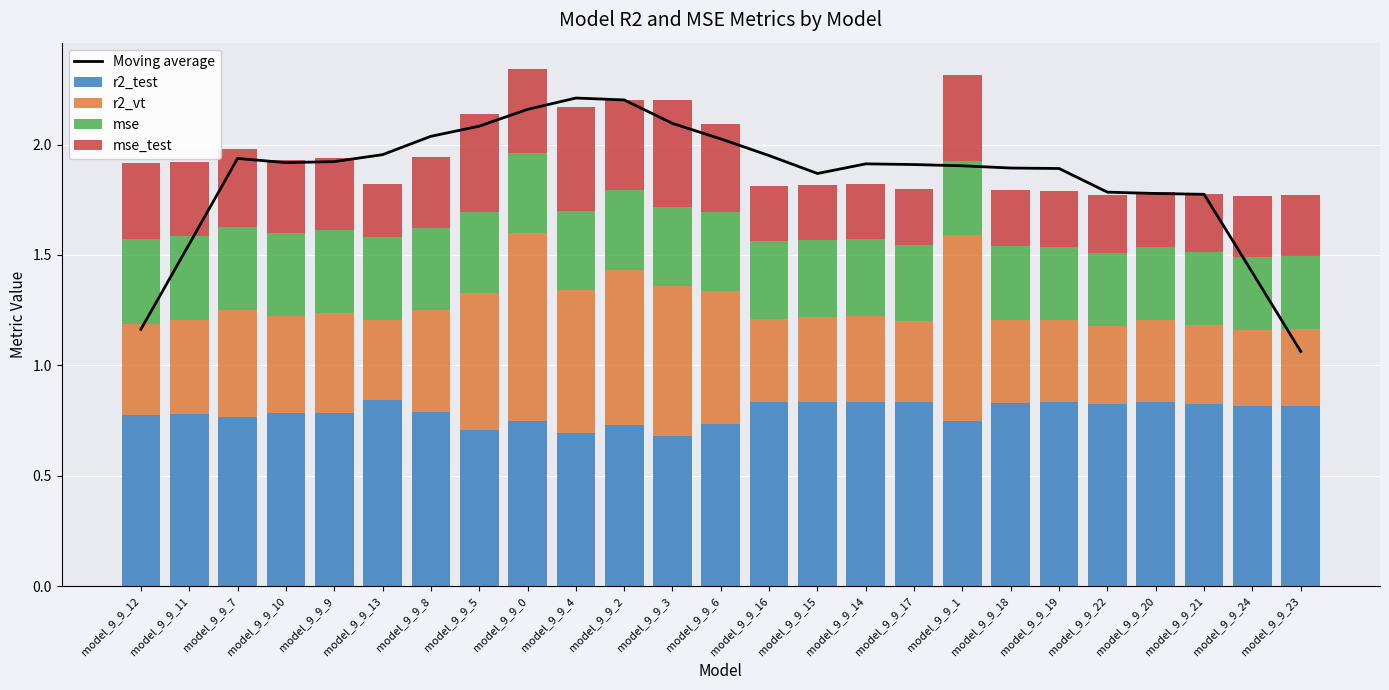

Does the chart contain any negative values?

No